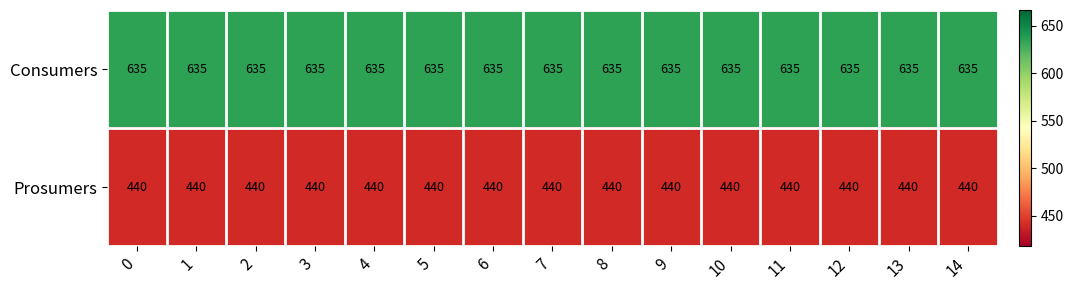

What is the spread (max minus min) of values at 6?

195